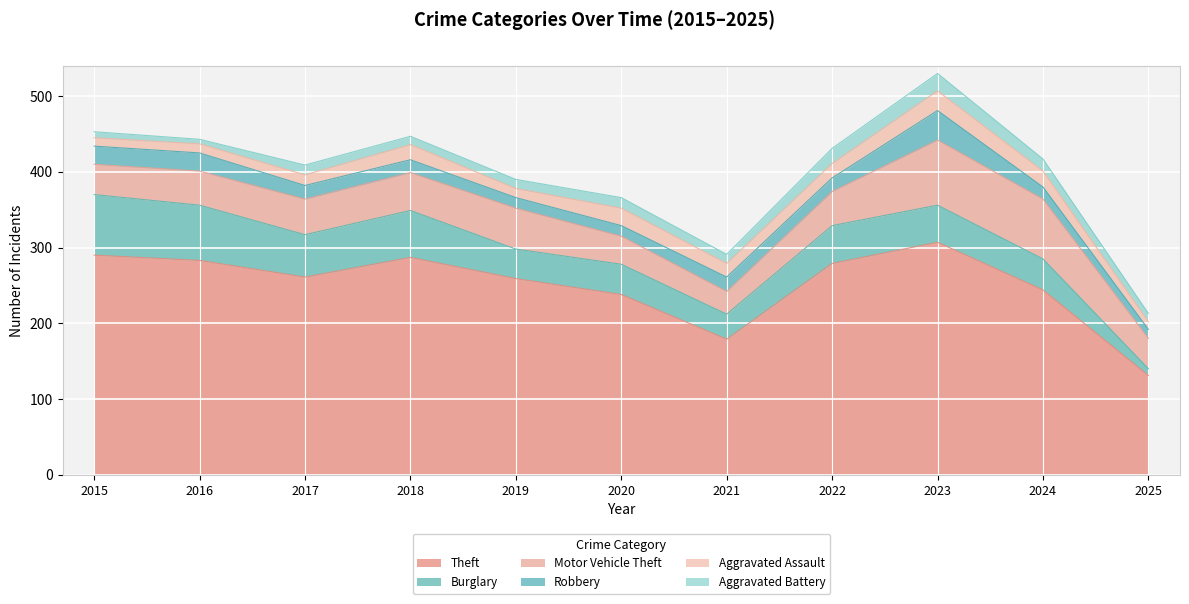

At which label is Robbery closest to 25?

2015